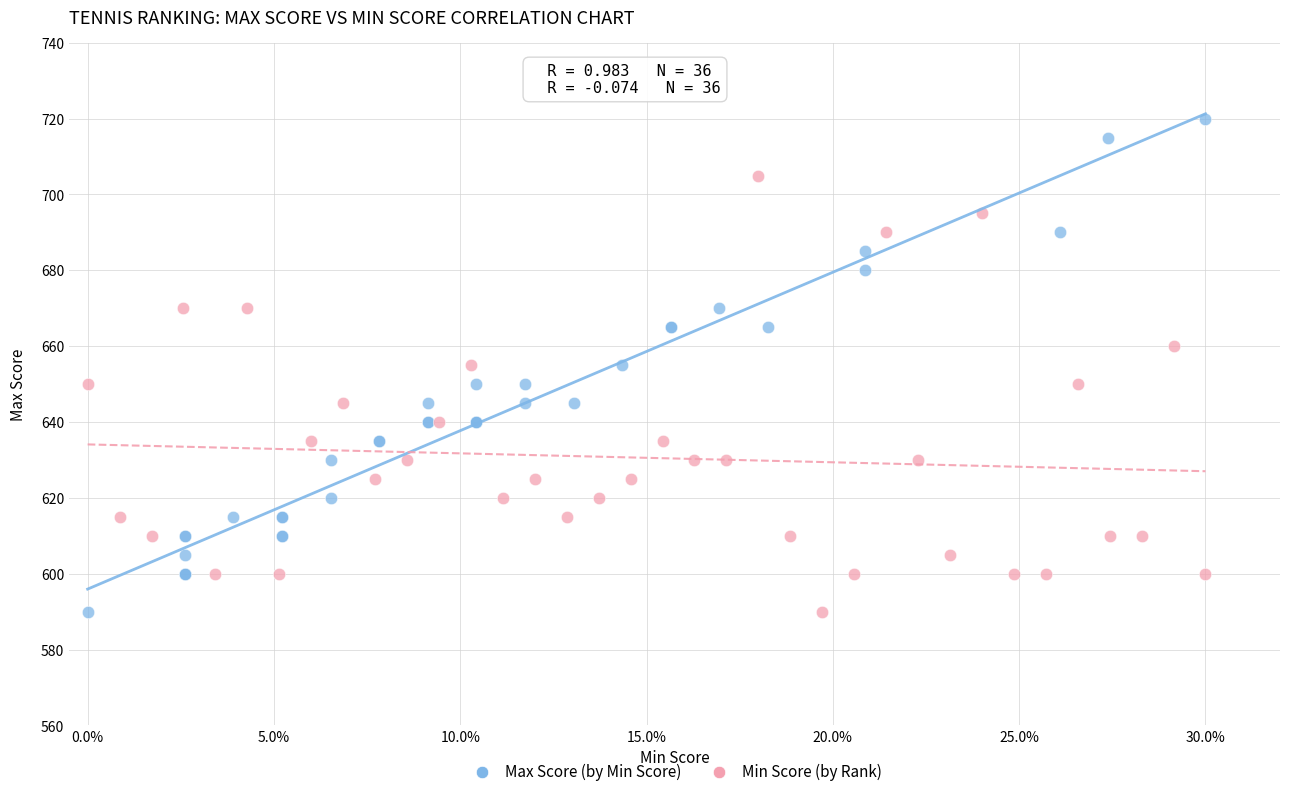

Which series has the widest spread of Y values?

Max Score (by Min Score)